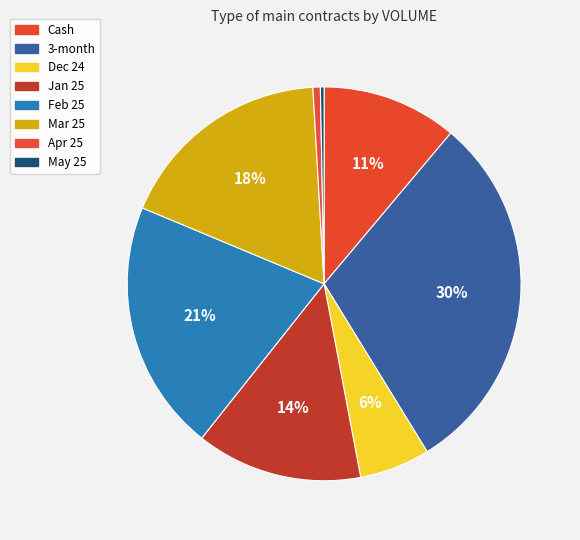

Count the number of slices in the pie.

8